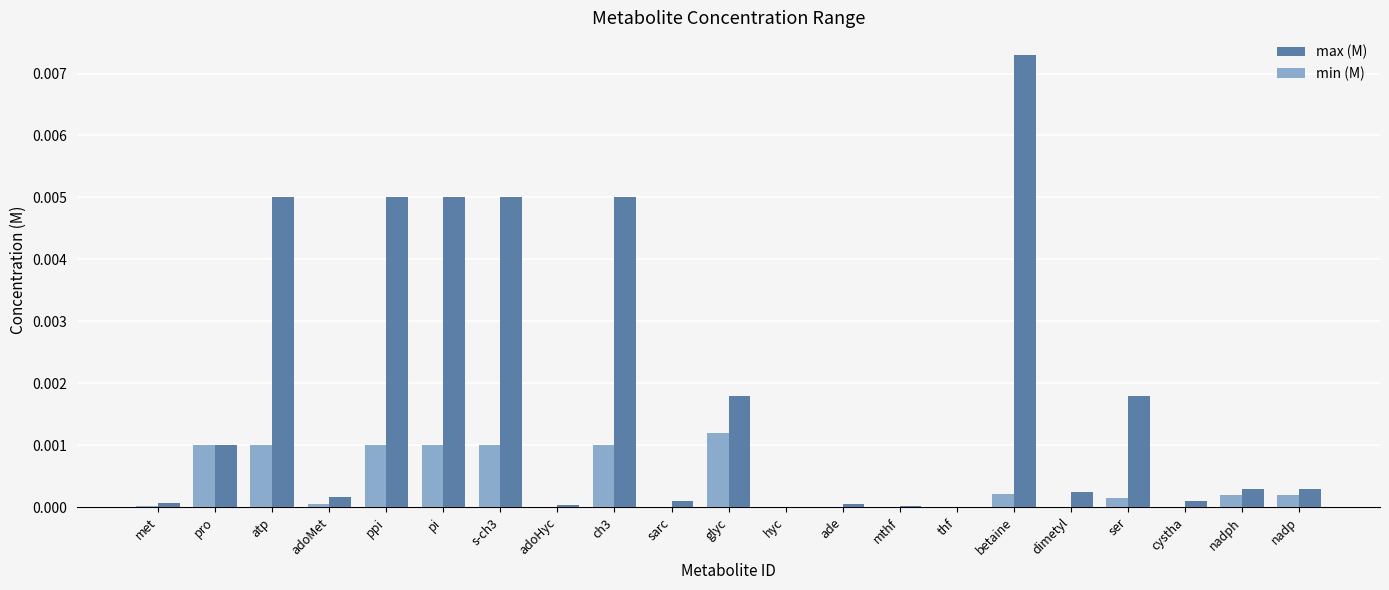

Which series changed the most between ch3 and ser?

max (M)